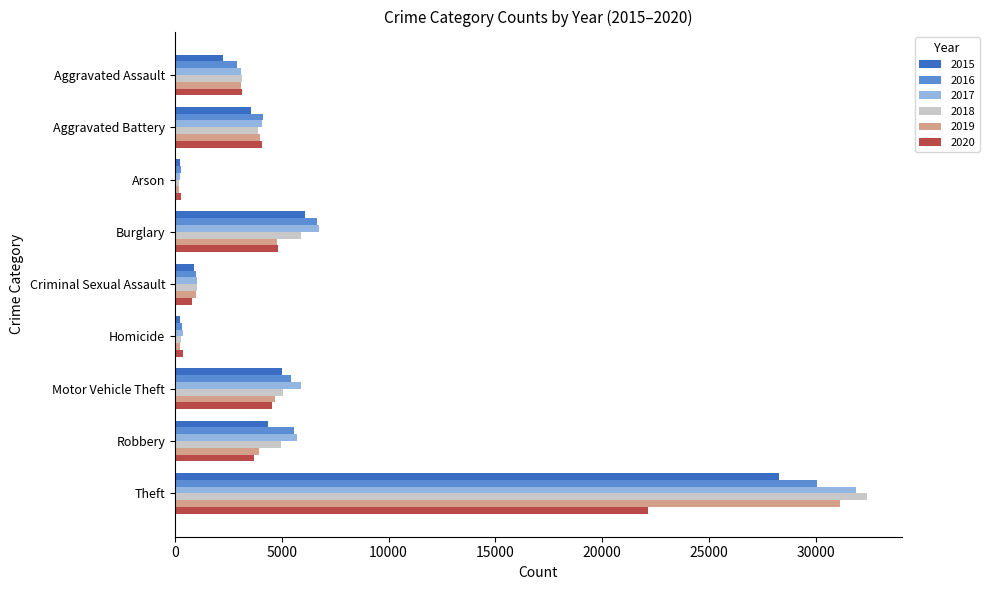

What are all the series names shown in the legend?

2015, 2016, 2017, 2018, 2019, 2020